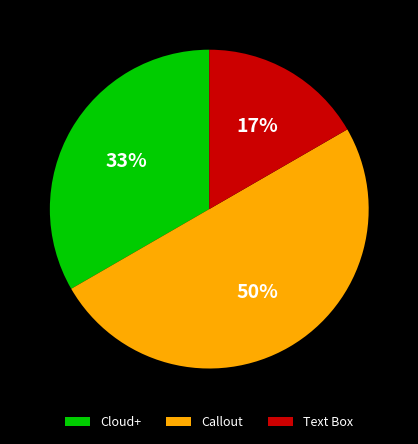

What percentage is the Cloud+ slice, to the nearest percent?

33%